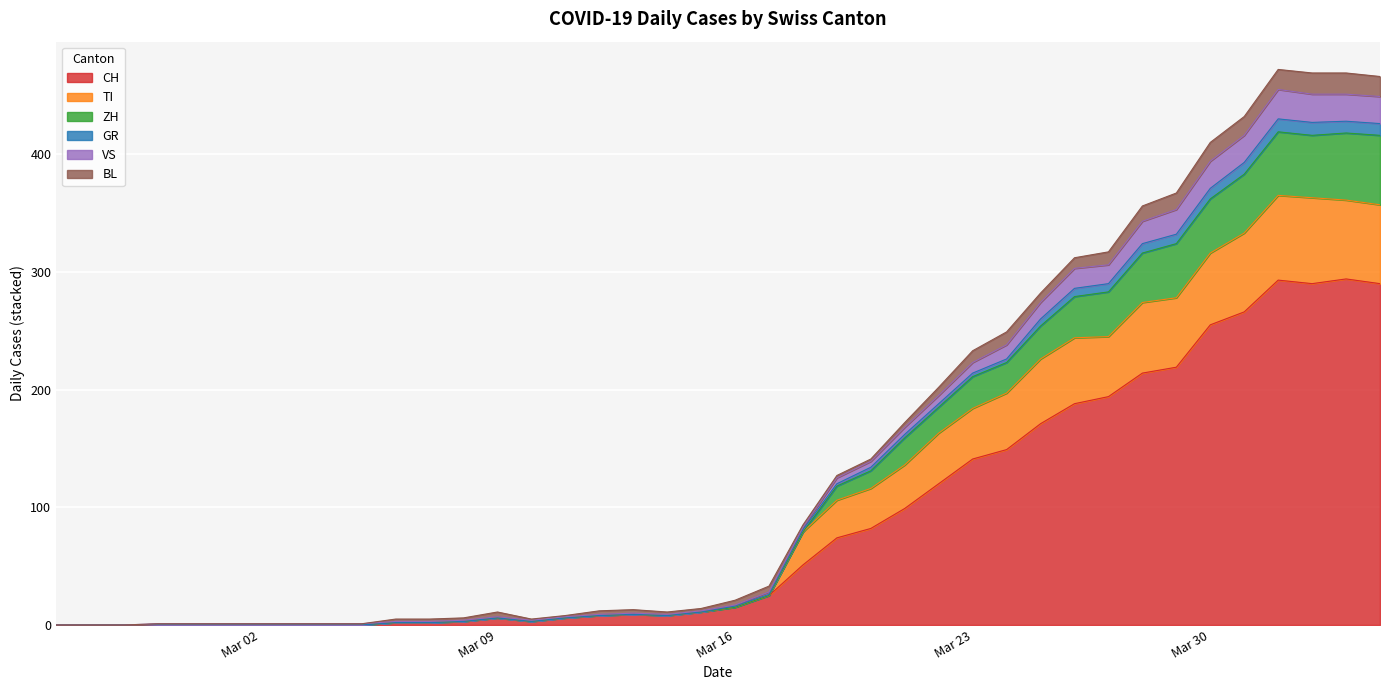

What is the highest value of the CH series?

294